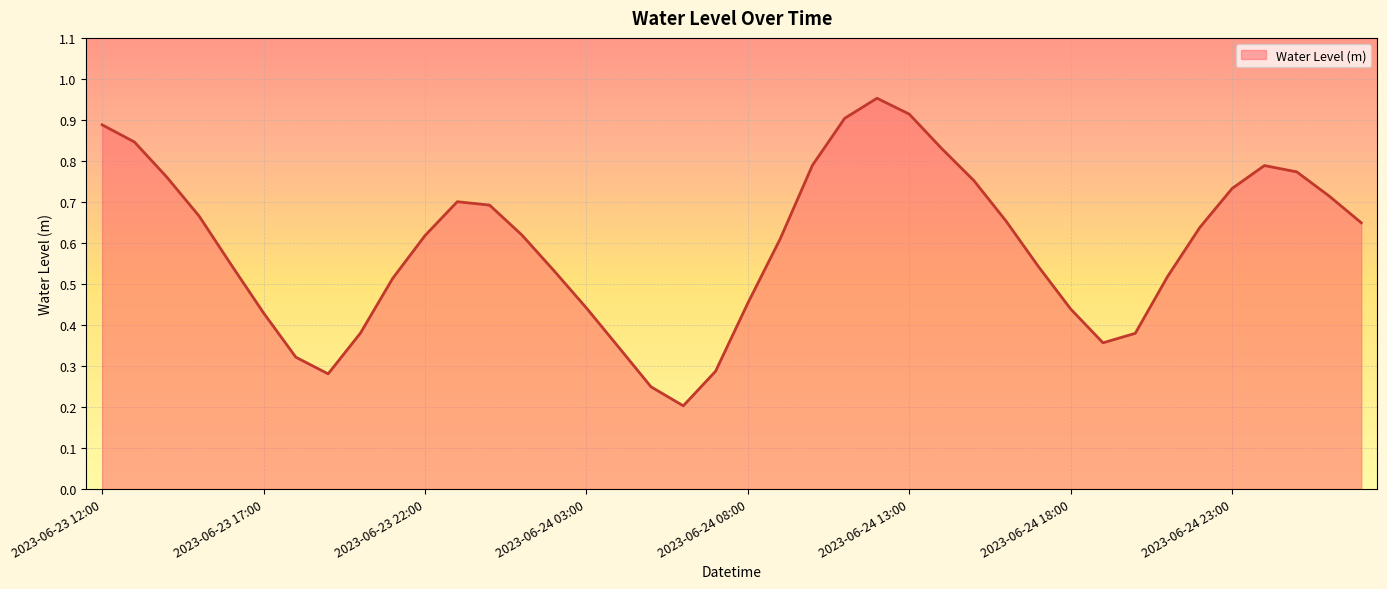

What is the sum of all values?

23.7